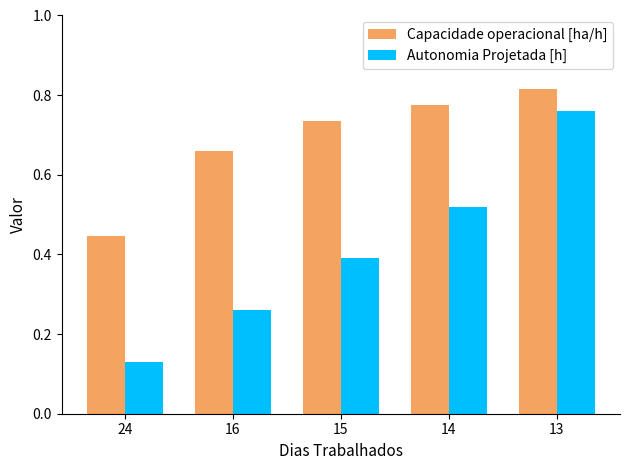

Are the bars grouped side by side (vs. stacked)?

Yes